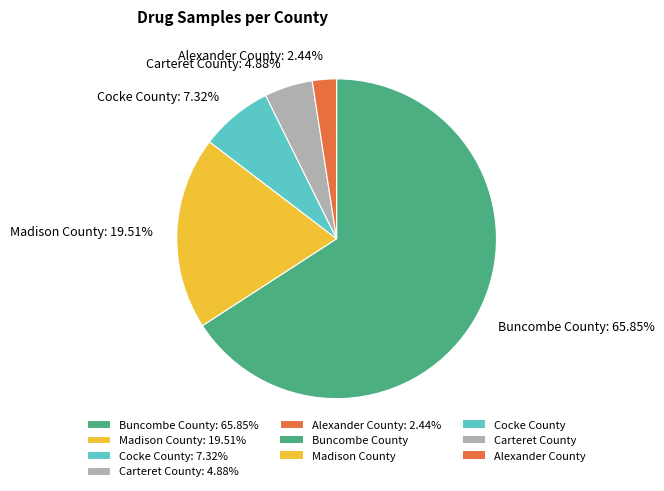

To the nearest percent, what is the average slice percentage?

20%